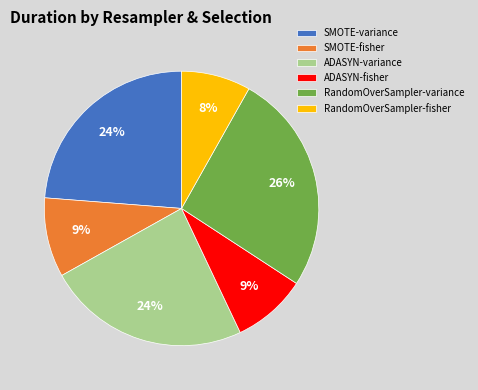

How many segments does this pie chart have?

6